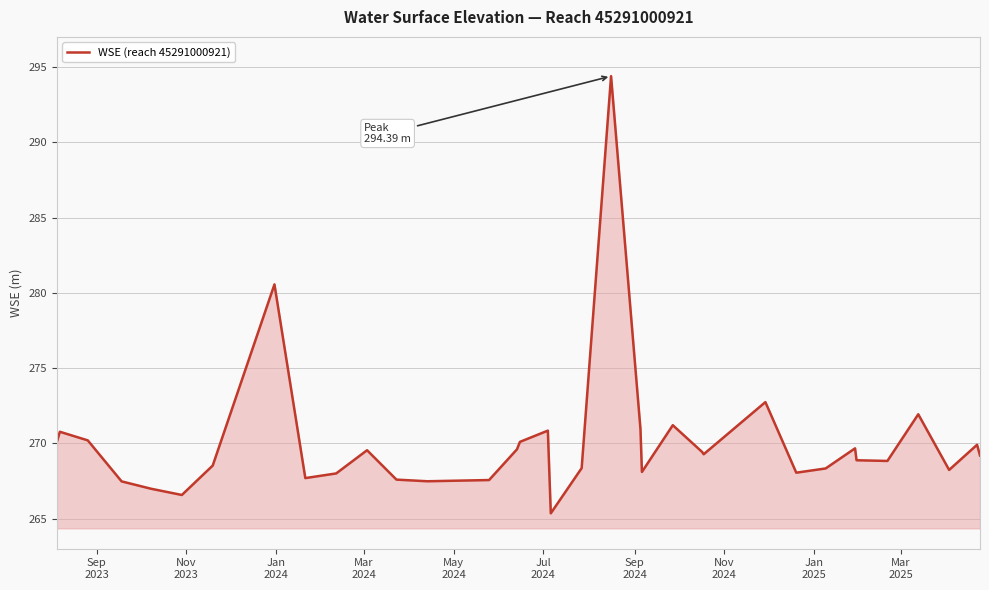

What is the smallest value displayed?

265.3